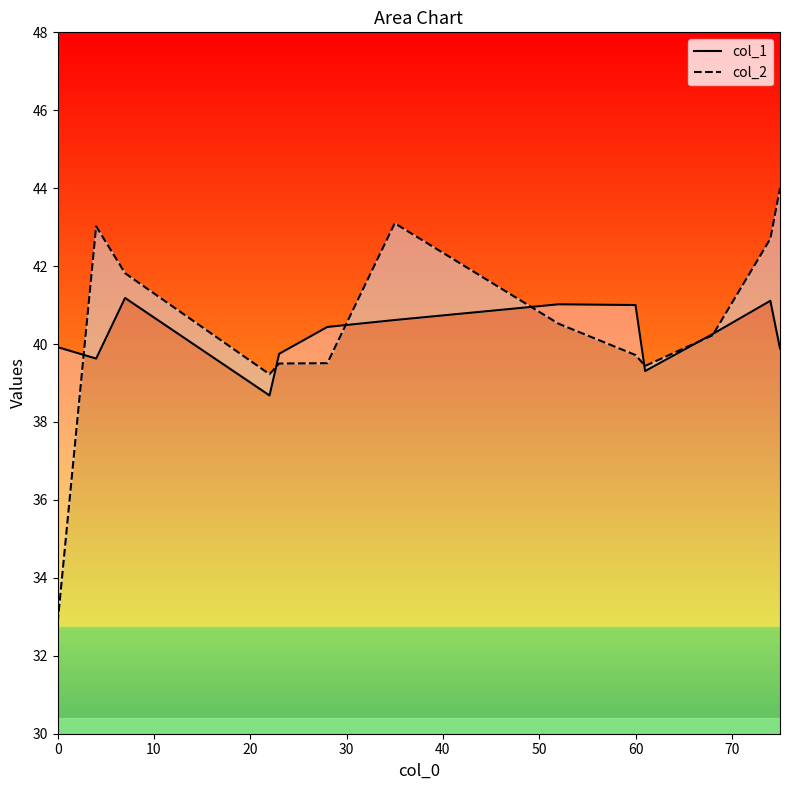

List the series in order of their overall mean, highest first.

col_2, col_1